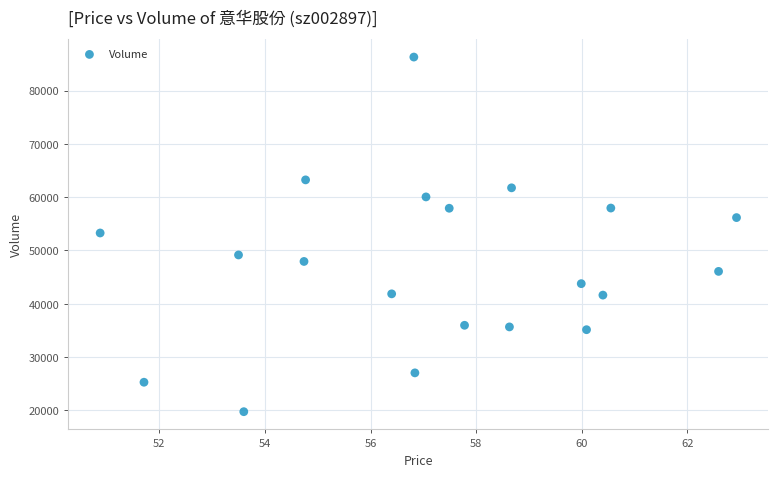

What is the range of Y values (max minus min)?

66515